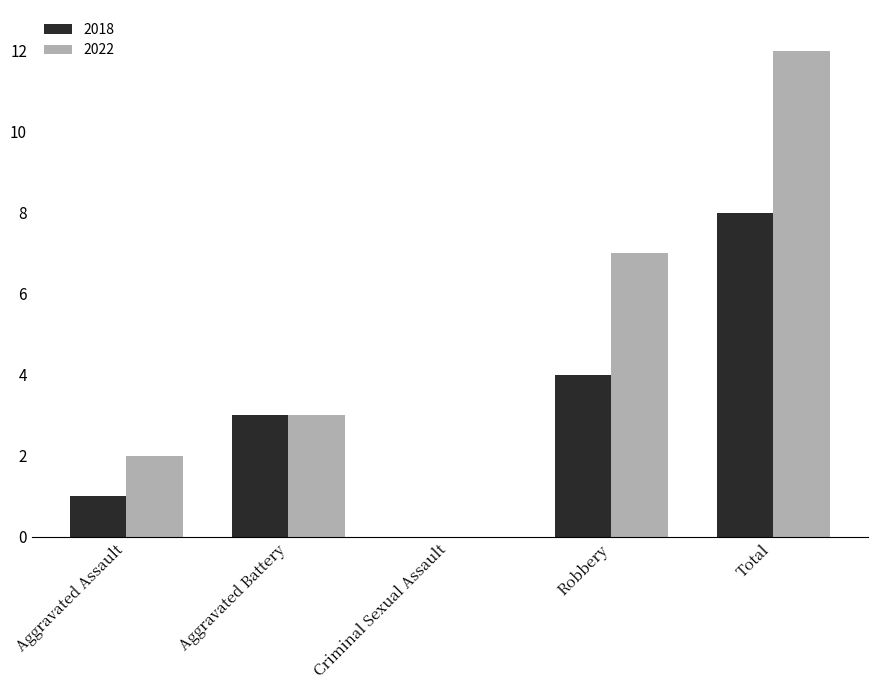

Is the value of 2022 at Robbery greater than the value of 2018 at Robbery?

Yes